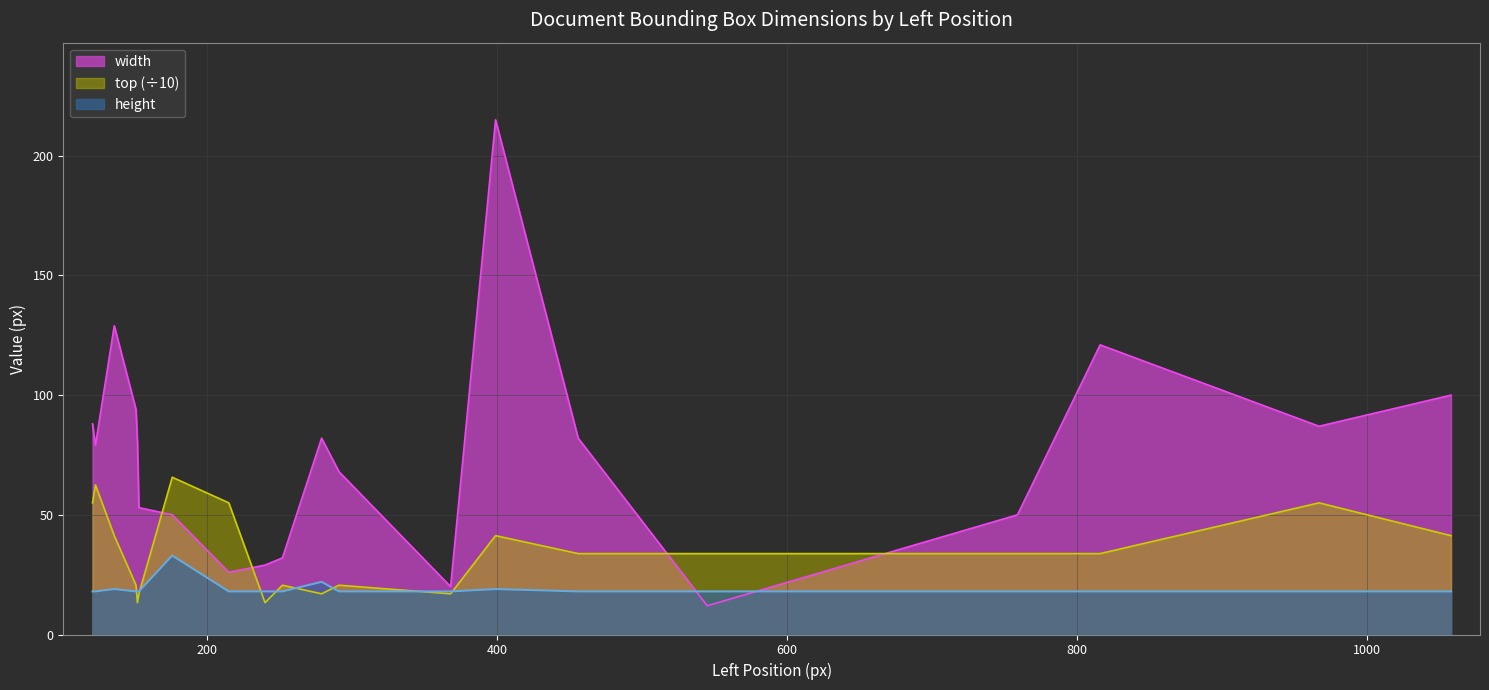

What is the value of the height point at the 3rd from the left?

19.0